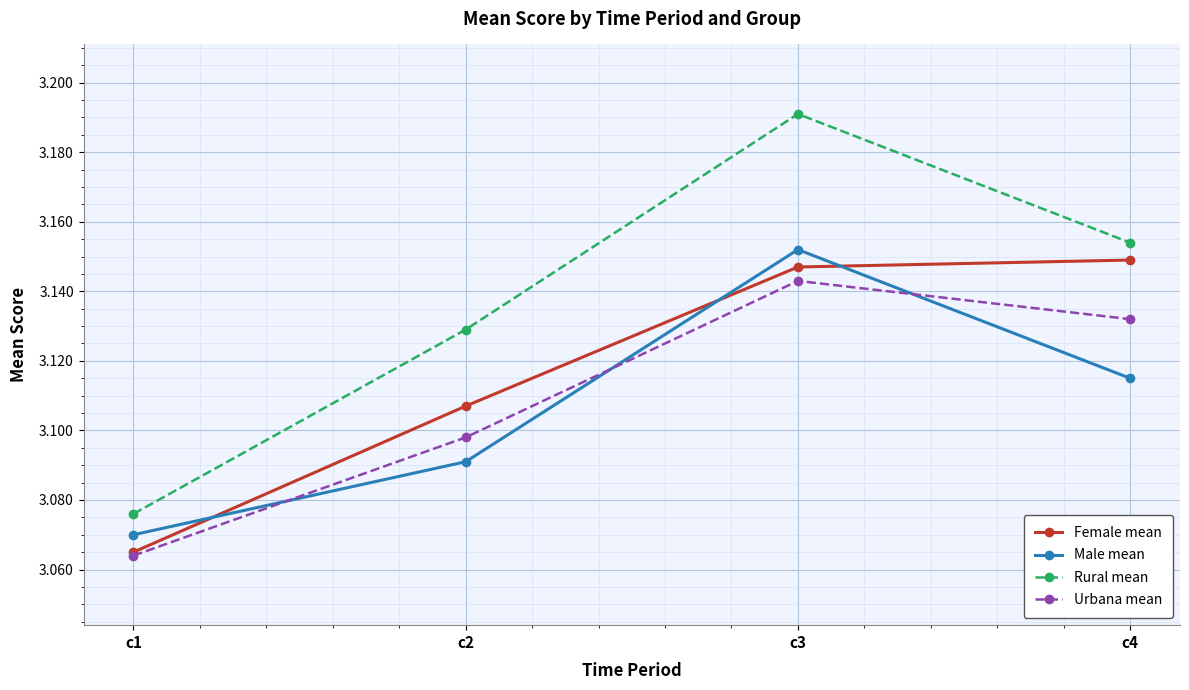

At which label does Male mean reach its minimum?

c1